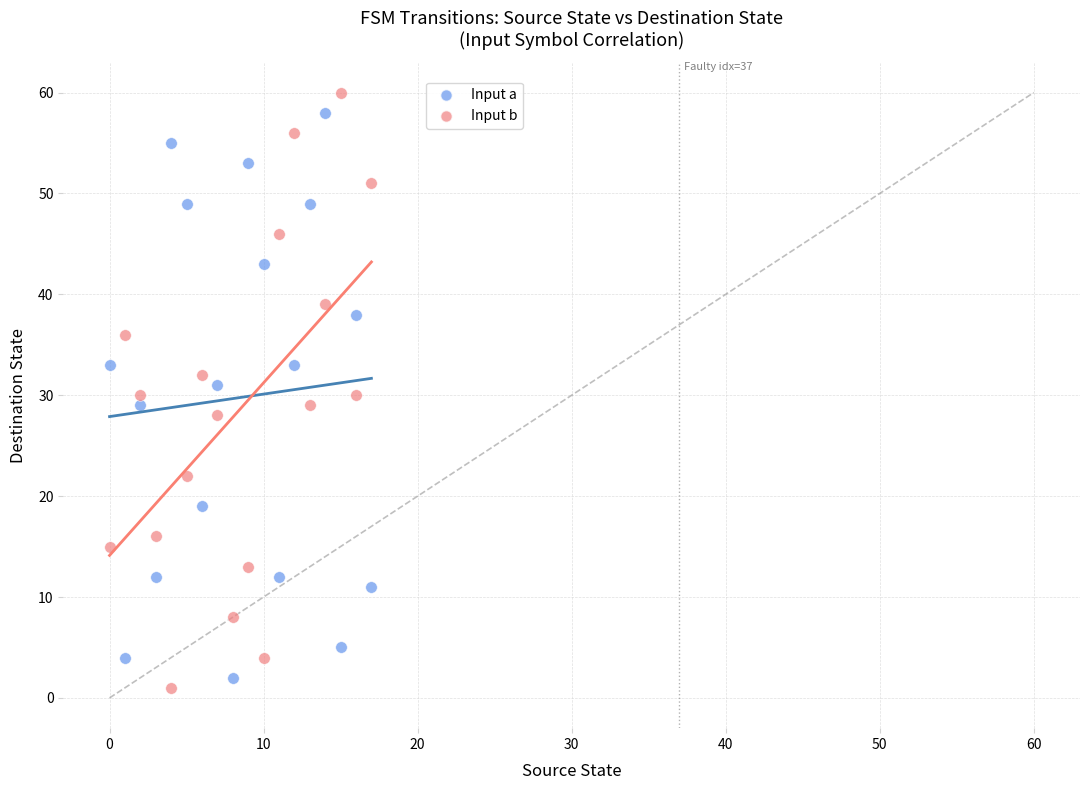

Which series reaches the maximum Y coordinate?

Input b